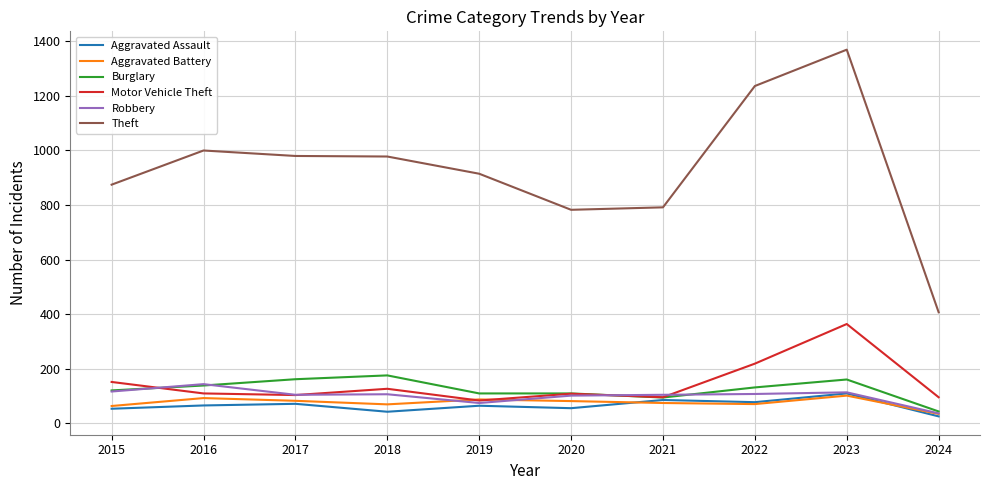

Is the value of Robbery at 2024 greater than the value of Motor Vehicle Theft at 2023?

No